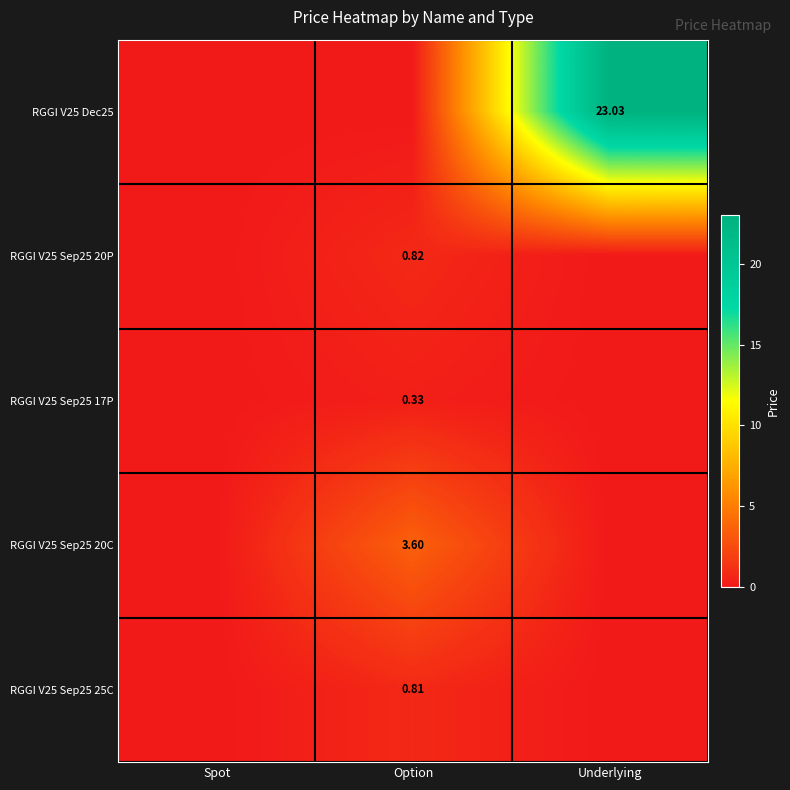

What is the difference between the highest and lowest values at Underlying?

23.0